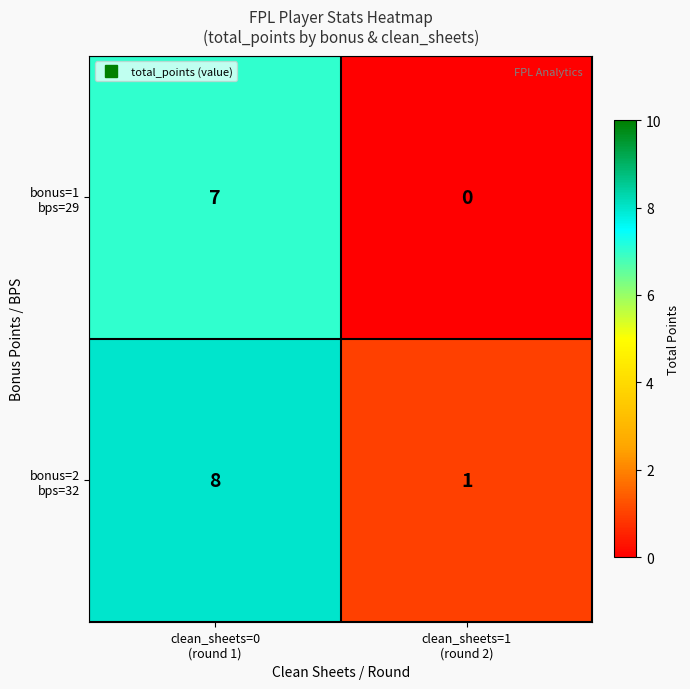

Count the number of data series in this chart.

2